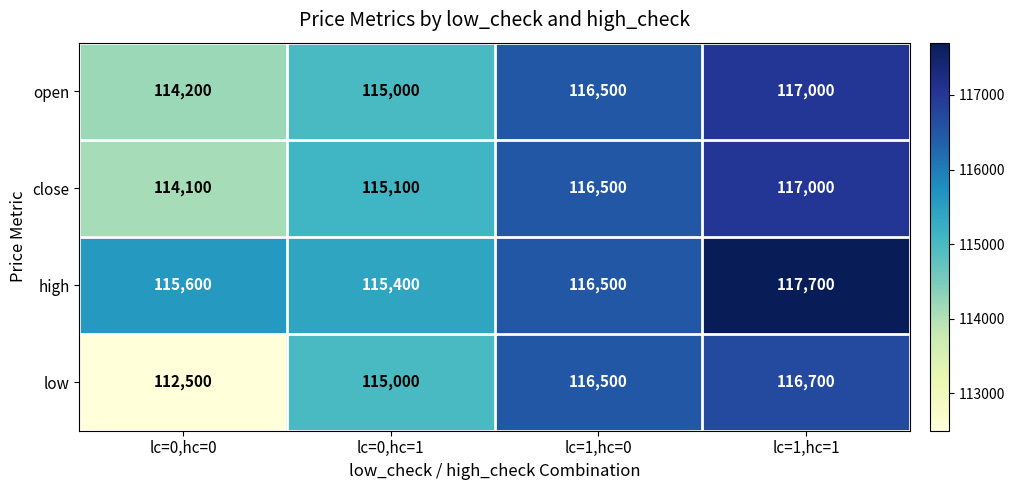

Count the number of categories in the chart.

4